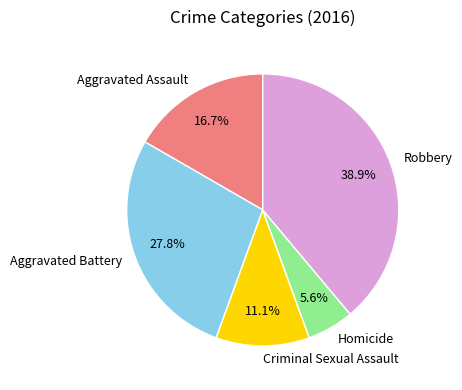

Which category has the smallest portion of the pie?

Homicide